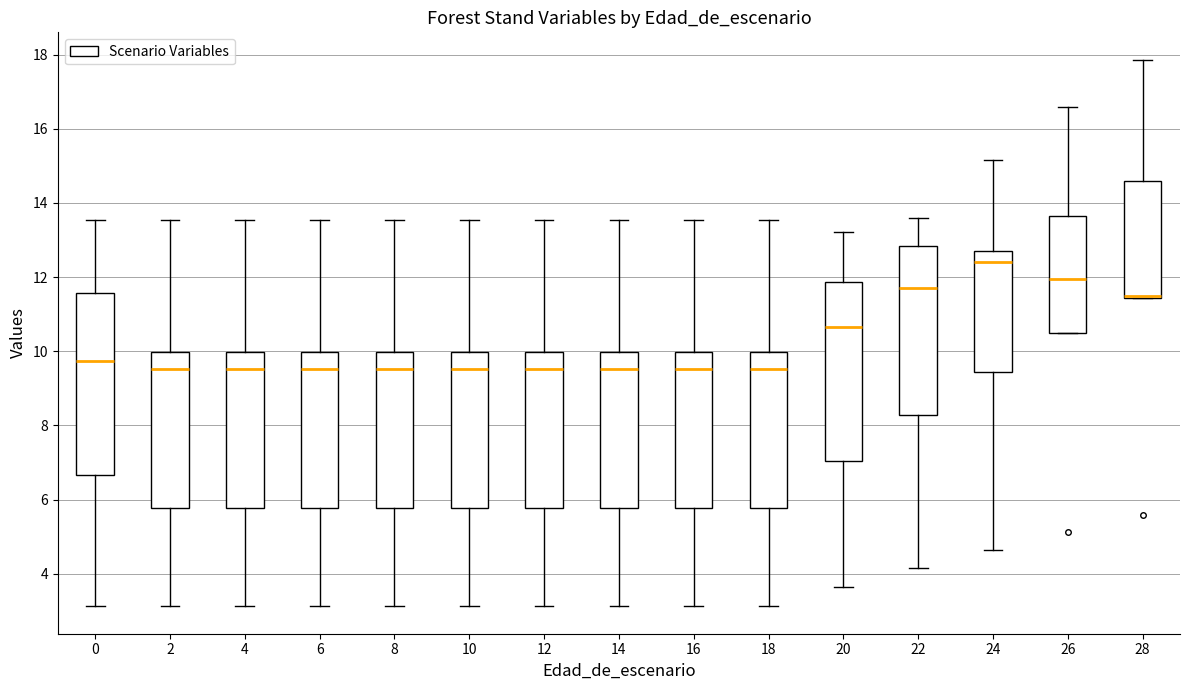

Reading left to right, transcribe this box plot: for each box, give where its median line is, the range the box spans, and where its two whiskers end, as read against the y-axis. The values are not printed on the chart, so give them approximately, as read against the axis.

0: median 9.8, box 6.6 to 11.6, whiskers 3.2 to 13.6
2: median 9.6, box 5.8 to 10.0, whiskers 3.2 to 13.6
4: median 9.6, box 5.8 to 10.0, whiskers 3.2 to 13.6
6: median 9.6, box 5.8 to 10.0, whiskers 3.2 to 13.6
8: median 9.6, box 5.8 to 10.0, whiskers 3.2 to 13.6
10: median 9.6, box 5.8 to 10.0, whiskers 3.2 to 13.6
12: median 9.6, box 5.8 to 10.0, whiskers 3.2 to 13.6
14: median 9.6, box 5.8 to 10.0, whiskers 3.2 to 13.6
16: median 9.6, box 5.8 to 10.0, whiskers 3.2 to 13.6
18: median 9.6, box 5.8 to 10.0, whiskers 3.2 to 13.6
20: median 10.6, box 7.0 to 11.8, whiskers 3.6 to 13.2
22: median 11.8, box 8.2 to 12.8, whiskers 4.2 to 13.6
24: median 12.4, box 9.4 to 12.8, whiskers 4.6 to 15.2
26: median 12.0, box 10.6 to 13.6, whiskers 10.6 to 16.6
28: median 11.4 (drawn on the box's lower edge), box 11.4 to 14.6, whiskers 11.4 to 17.8